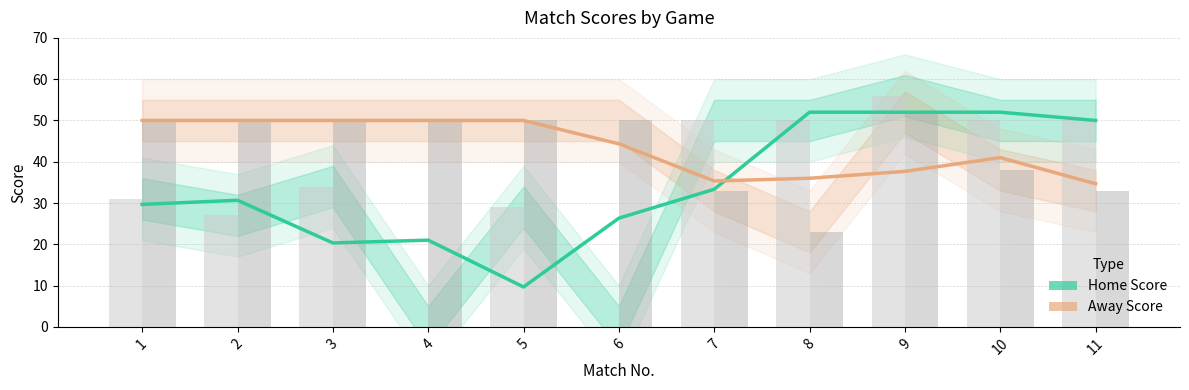

Rank the categories by Away Score value from lowest to highest.

11, 7, 8, 9, 10, 6, 1, 2, 3, 4, 5